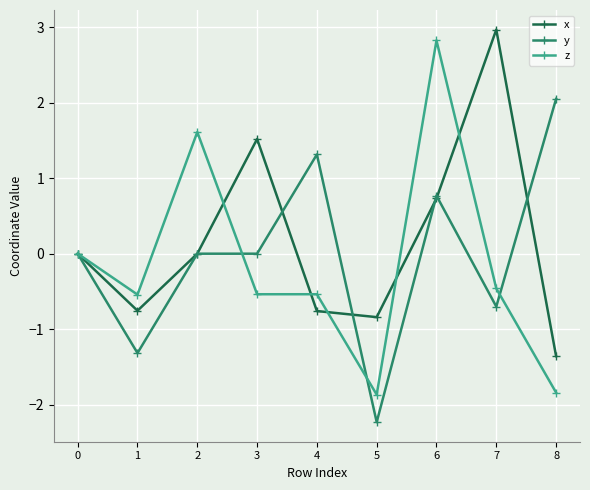

Which series changed the most between 1 and 8?

y